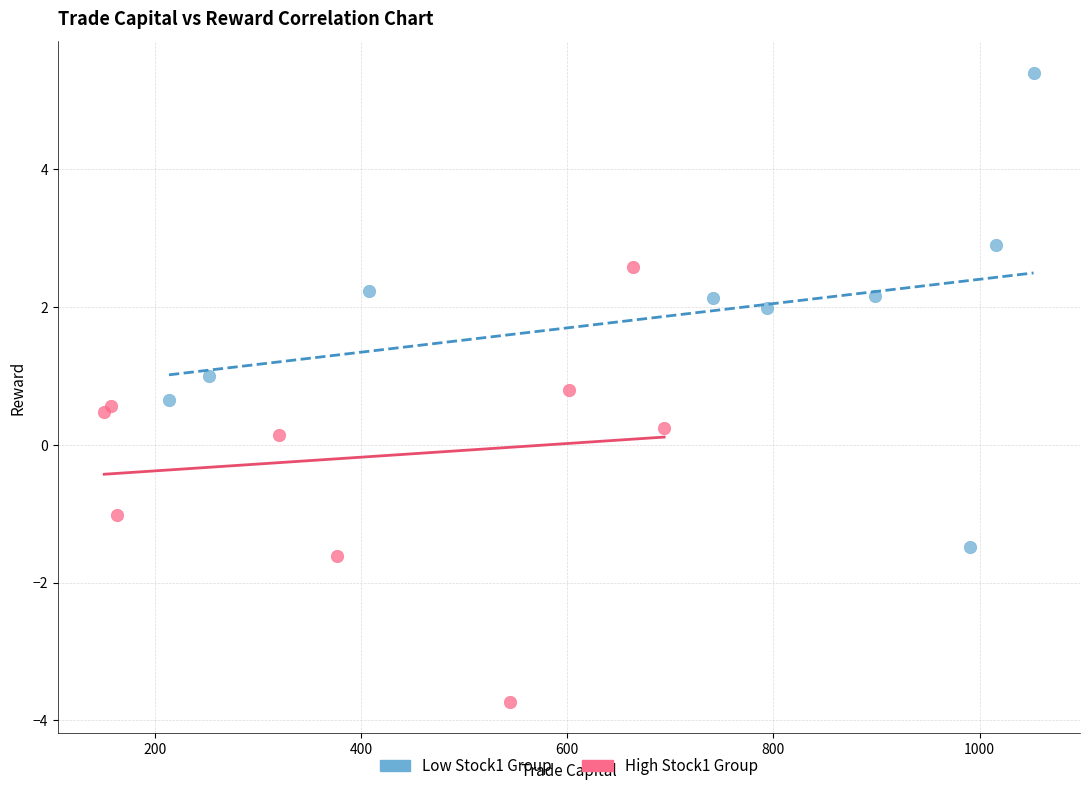

Which series has the largest Y range (max minus min)?

Low Stock1 Group